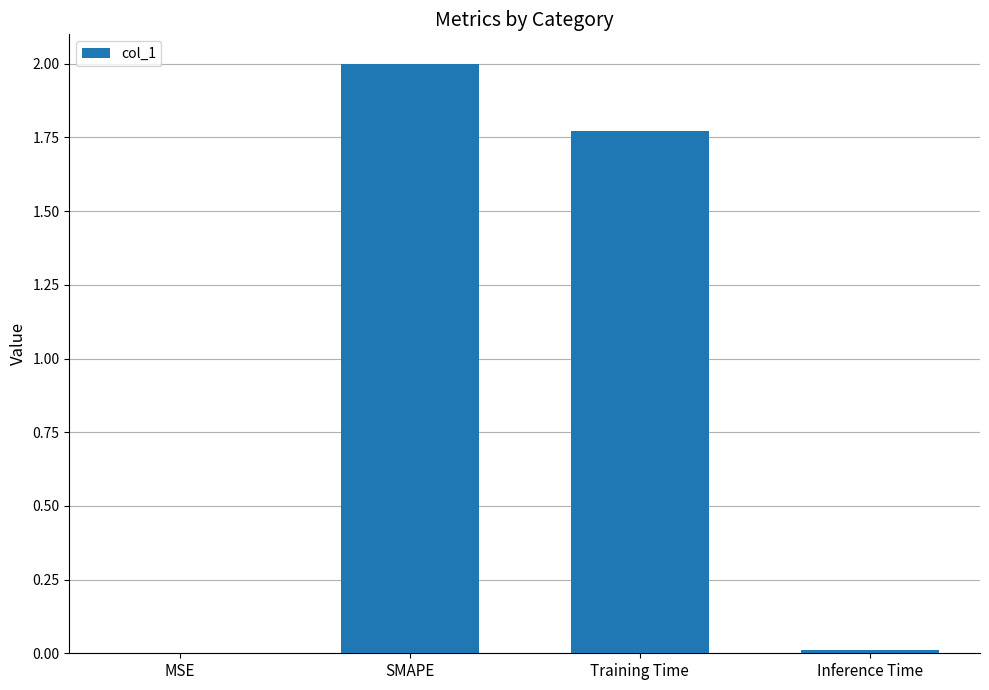

The value at Inference Time is 0.0. True or false?

True